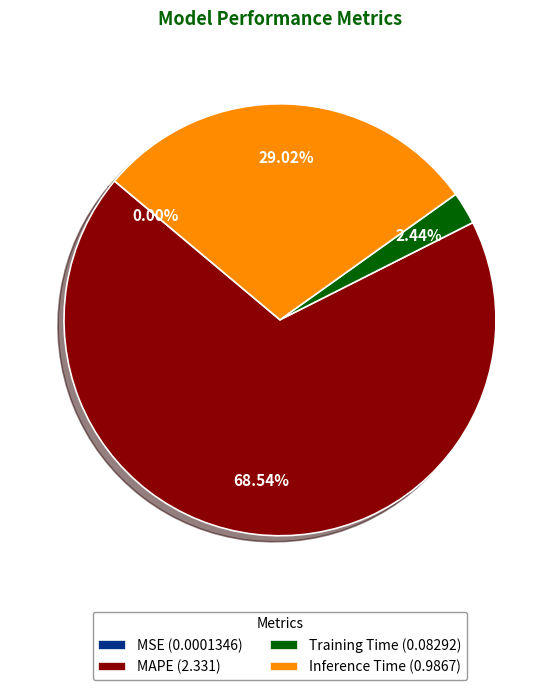

Is there any slice that represents more than half of the pie?

Yes